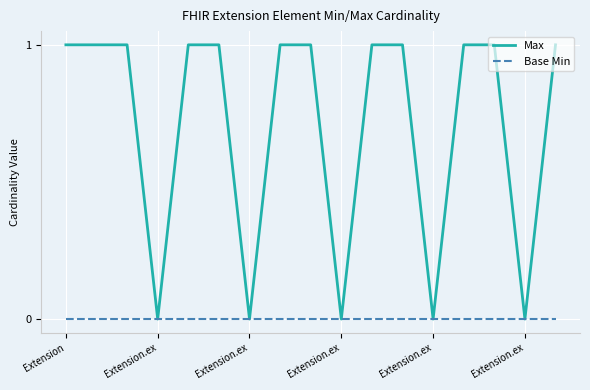

What are all the series names shown in the legend?

Max, Base Min